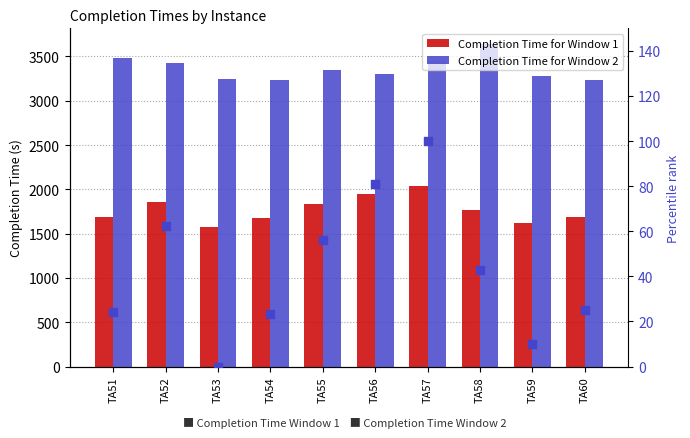

Which series has the largest Y range (max minus min)?

Completion Time for Window 1